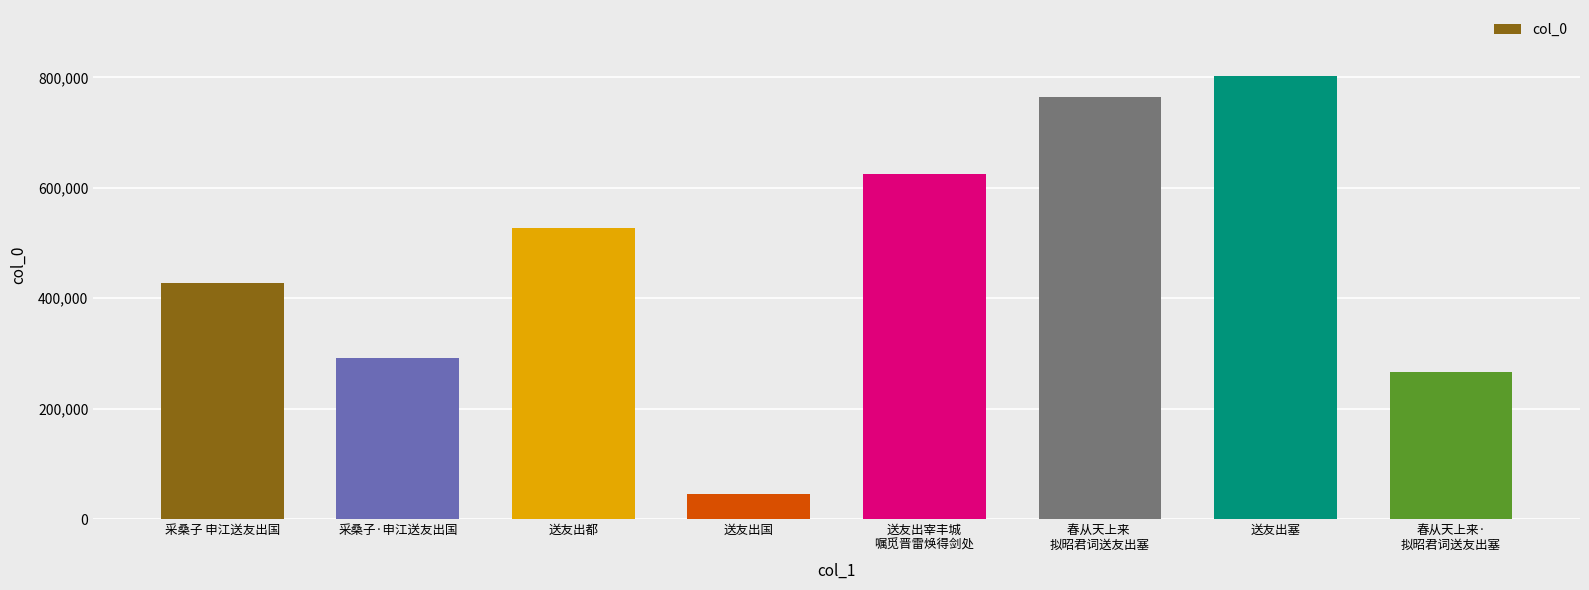

Rank the categories by value from highest to lowest.

送友出塞, 春从天上来 
拟昭君词送友出塞, 送友出宰丰城
嘱觅晋雷焕得剑处, 送友出都, 采桑子 申江送友出国, 采桑子·申江送友出国, 春从天上来·
拟昭君词送友出塞, 送友出国